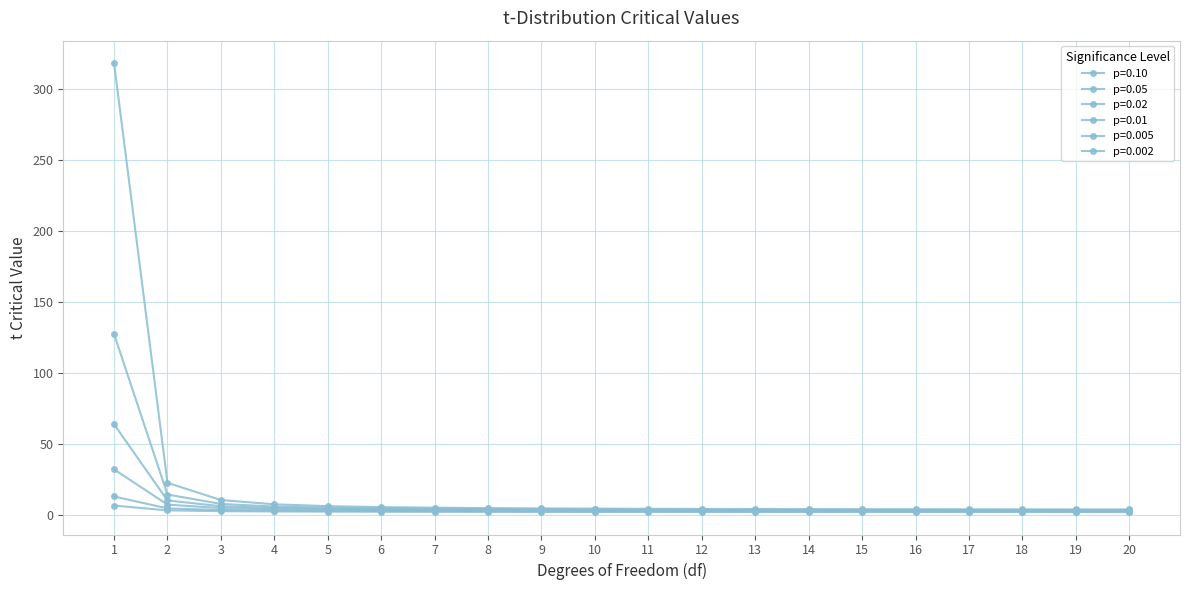

How many lines are shown in the chart?

6